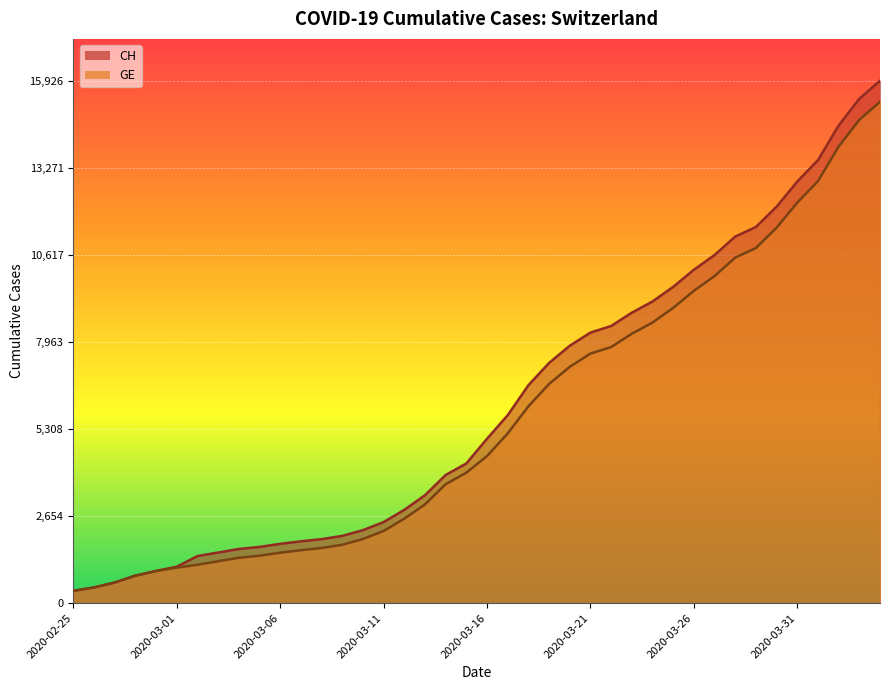

Reading left to right, list all the values displayed in this chart.

CH: 375	479	630	840	981	1113	1436	1544	1652	1715	1809	1885	1952	2051	2226	2472	2845	3291	3908	4259	5012	5731	6644	7323	7847	8249	8449	8855	9196	9642	10162	10613	11175	11467	12086	12852	13505	14561	15375	15926
GE: 375	479	630	840	981	1083	1171	1278	1384	1447	1538	1614	1681	1780	1955	2201	2574	3010	3627	3978	4485	5174	6002	6681	7205	7607	7807	8213	8554	9000	9520	9971	10533	10825	11444	12210	12863	13919	14733	15284